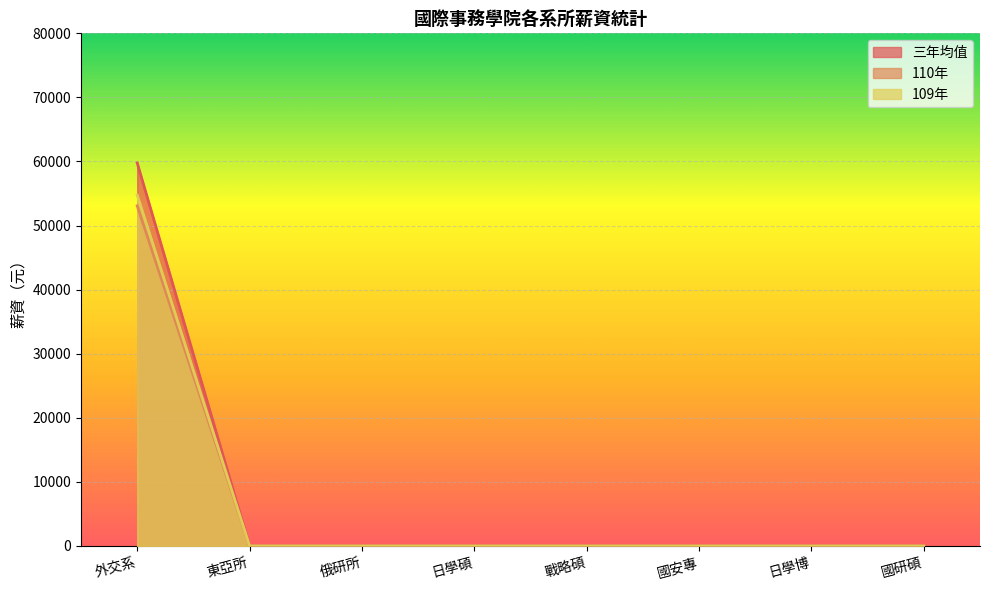

Which series has the largest total across all categories?

三年均值